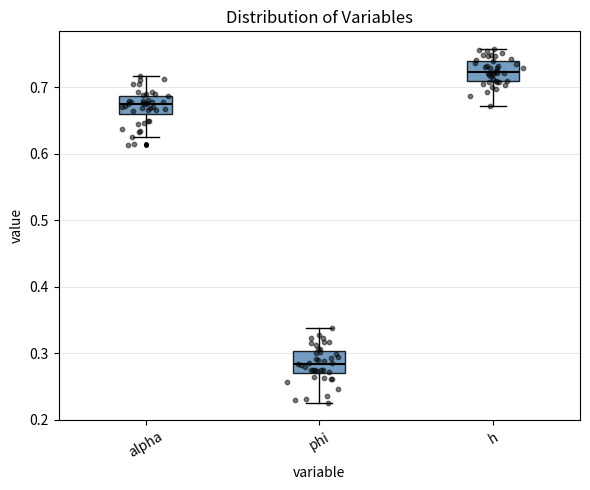

Where does the median line of the box for phi sit on the y-axis? The values are not printed on the chart, so give them approximately, as read against the axis.

0.28